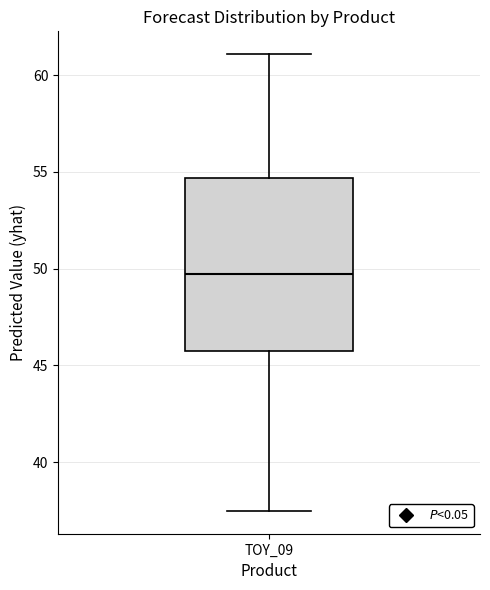

Read this box plot against the y-axis: the position of the median line, the range covered by the box, and the ends of both whiskers. The values are not printed on the chart, so give them approximately, as read against the axis.

median 49.5, box 45.5 to 54.5, whiskers 37.5 to 61.0